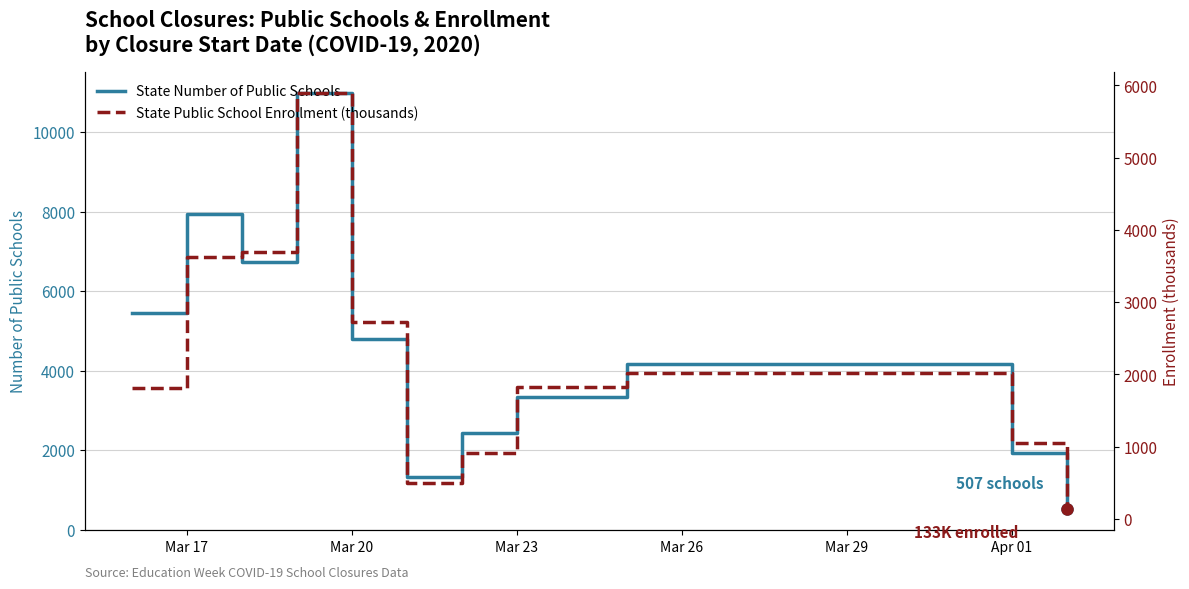

Between Mar 23 and Apr 01, which series saw the biggest shift?

State Number of Public Schools